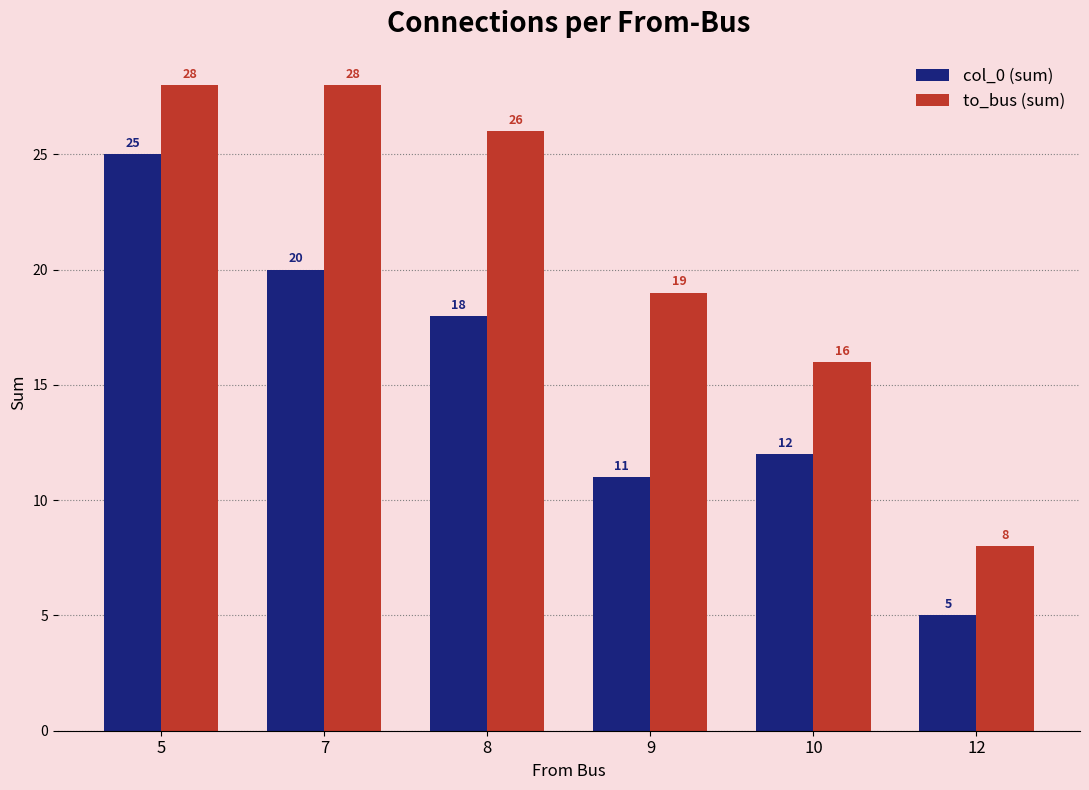

Are the bars grouped side by side (vs. stacked)?

Yes